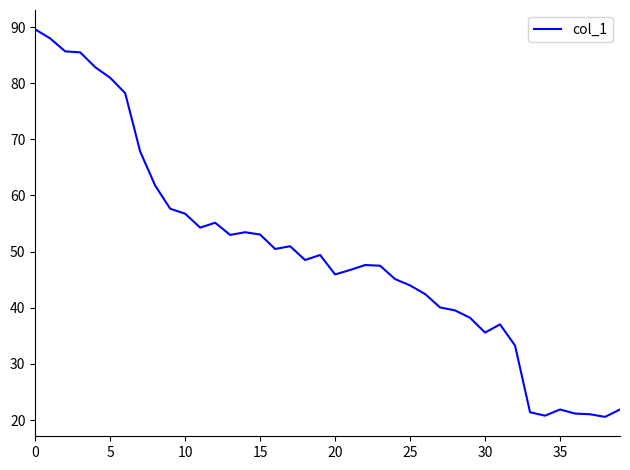

What is the smallest value displayed?

20.6